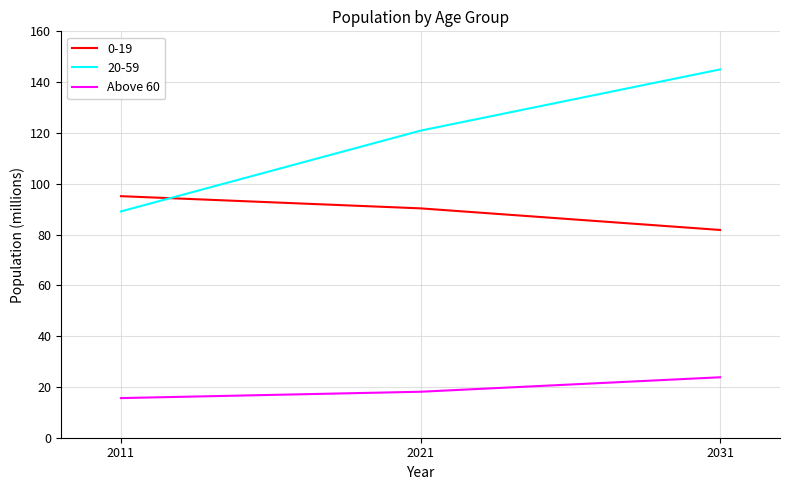

Which label corresponds to the largest value in the chart?

2031